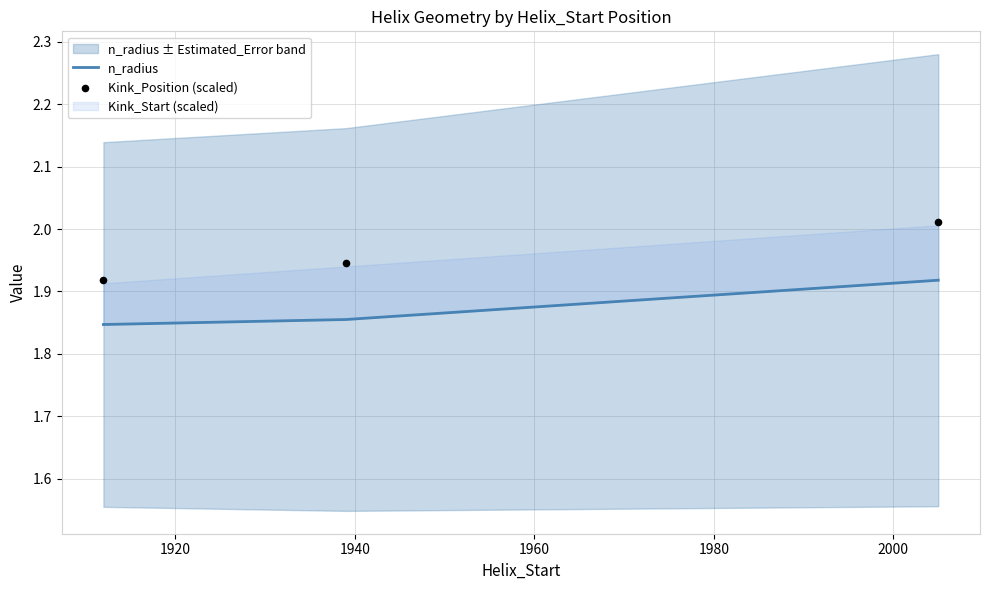

Which series contains the highest Y value?

Kink_Position (scaled)